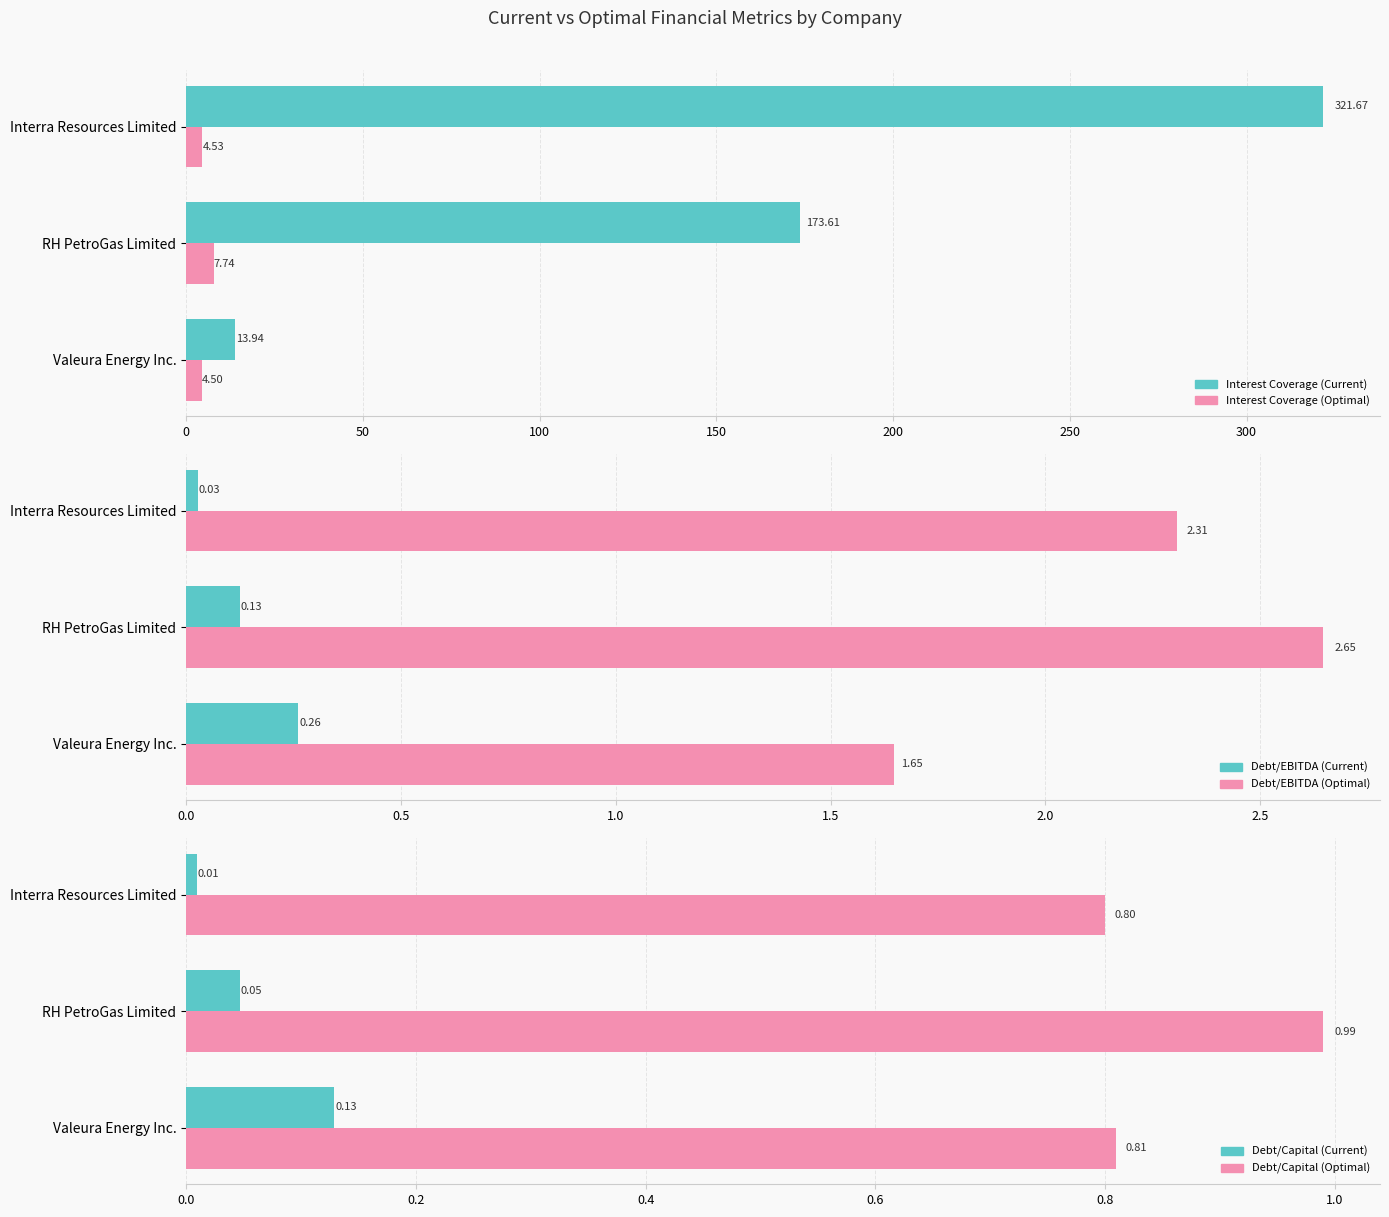

Which series has the largest range (max minus min)?

Interest Coverage (Current)